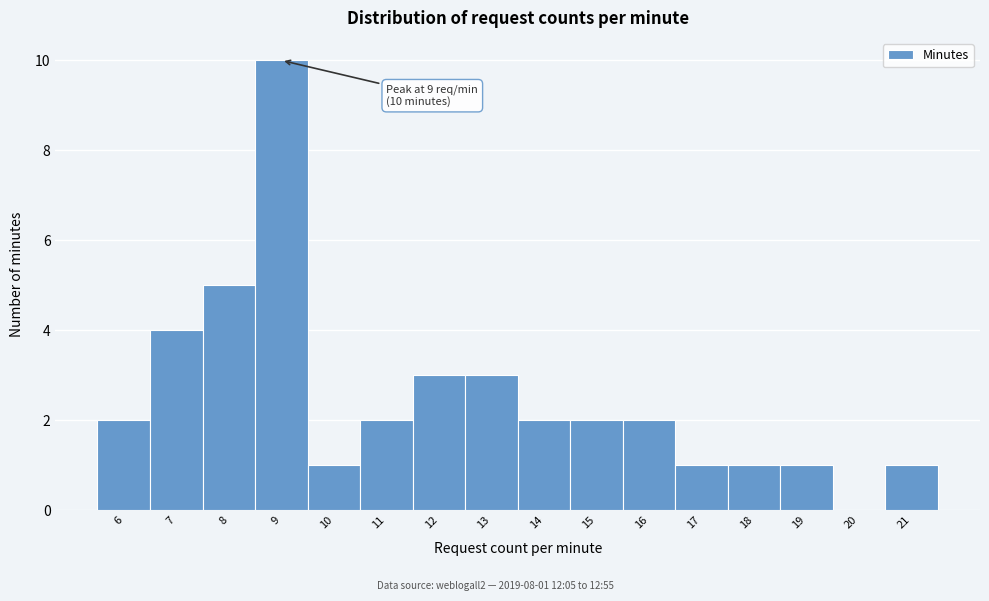

Which range on the x-axis has the tallest bar?

8.5 to 9.5